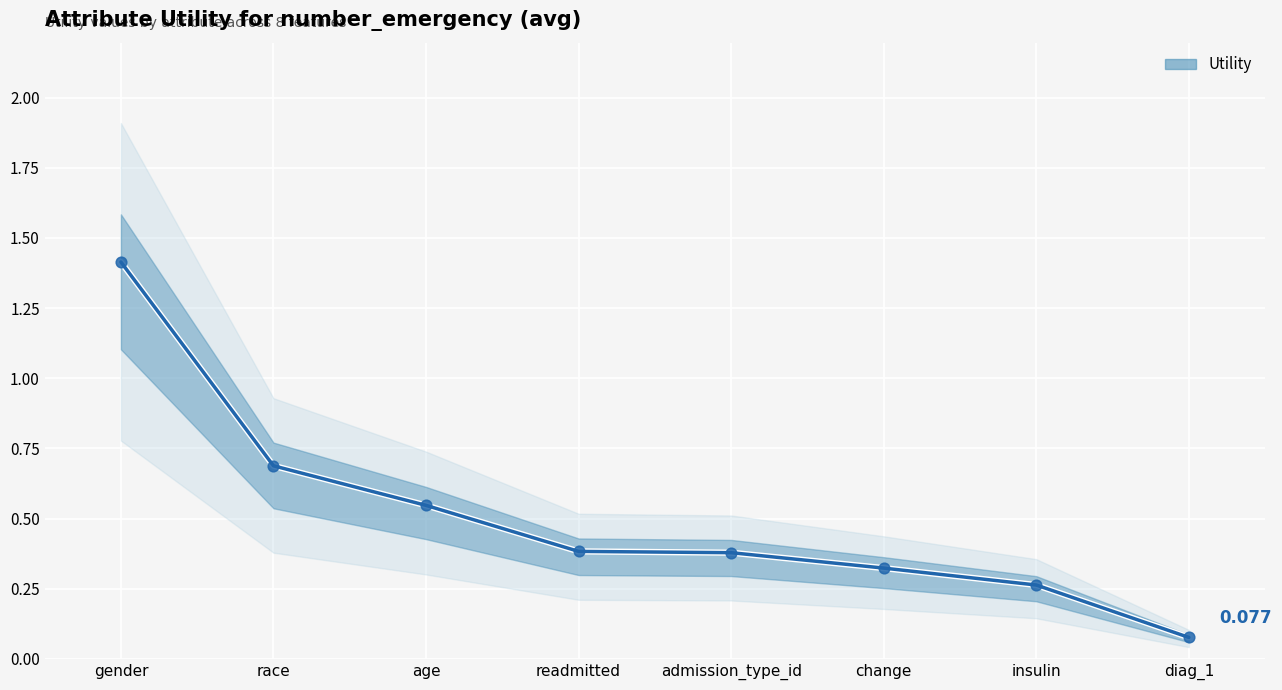

What is the change in value from race to readmitted?

-0.3